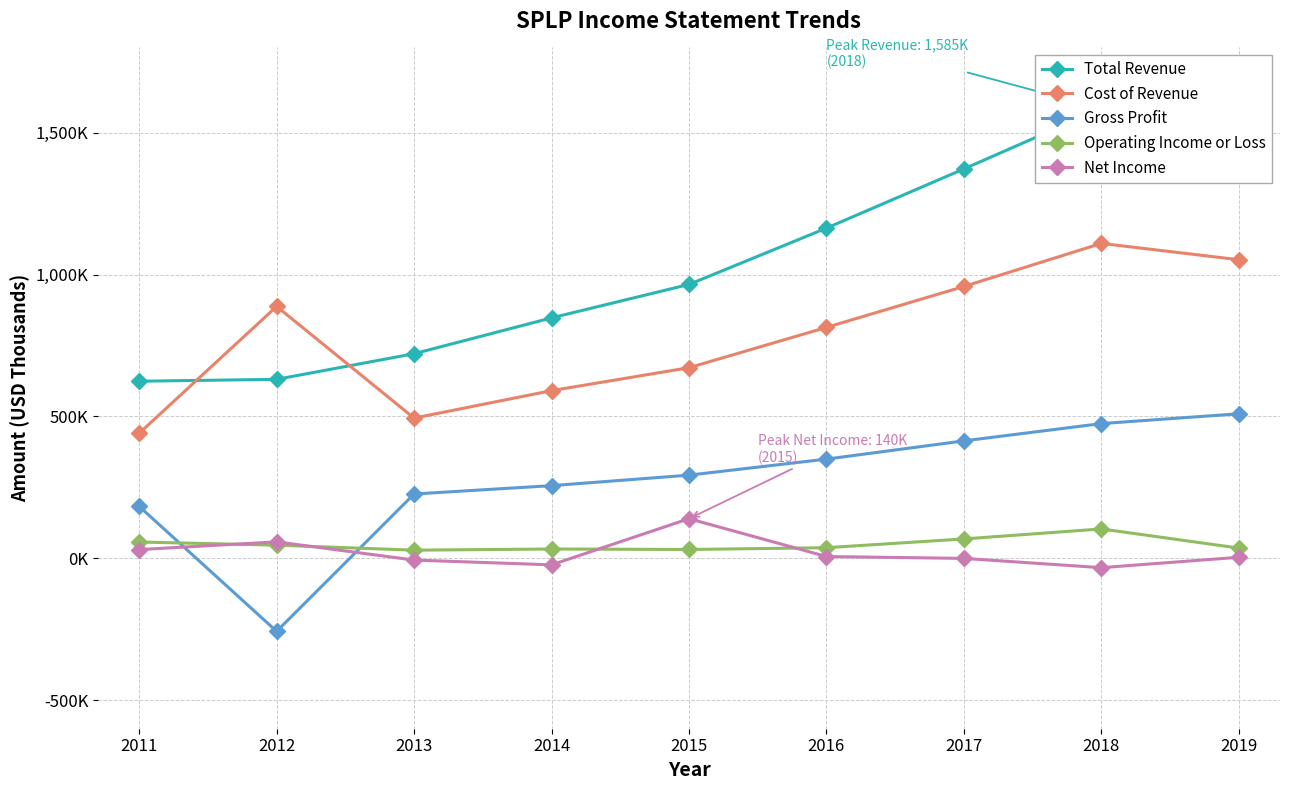

How many categories are shown in the chart?

9